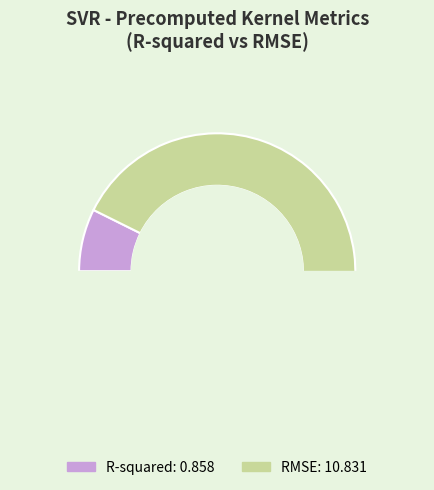

To the nearest percent, what is the difference between the RMSE and R-squared slice percentages?

85%